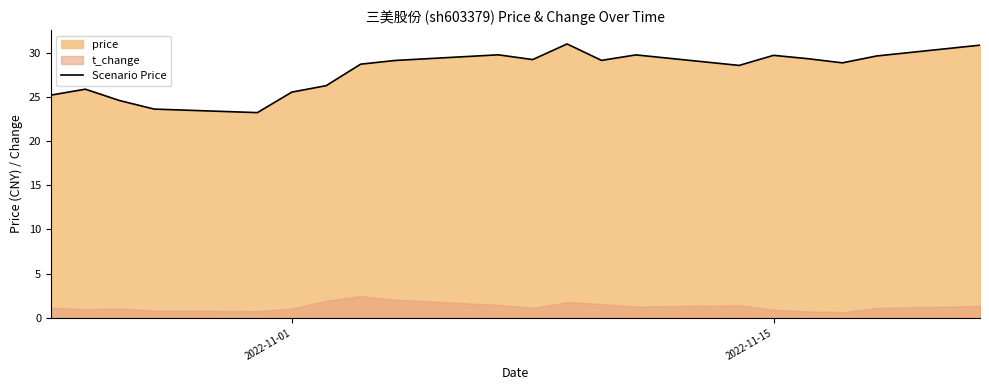

What is the maximum value for Scenario Price?

31.0